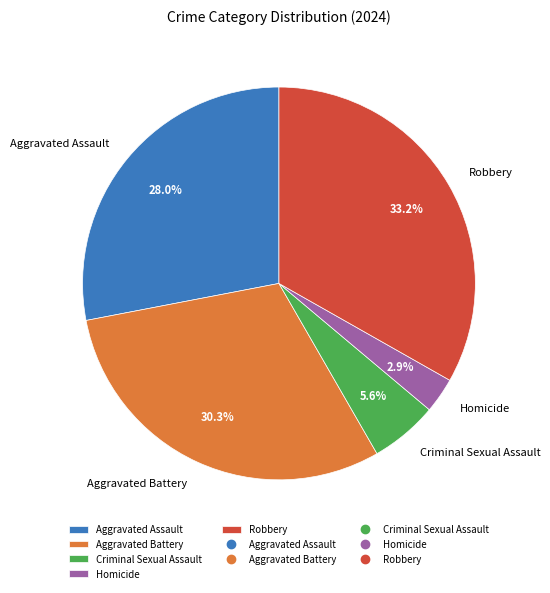

To the nearest percent, what percentage of the pie is Aggravated Assault?

28%